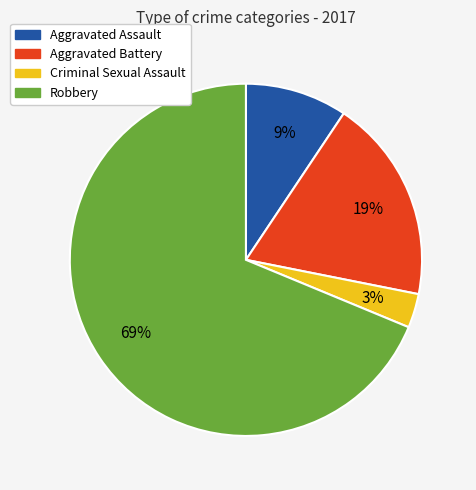

Do Aggravated Battery and Robbery together represent more than half of the pie?

Yes